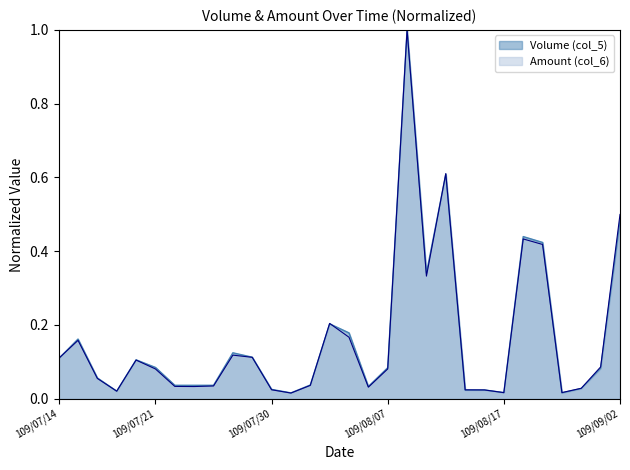

What are all the series names shown in the legend?

Volume (col_5), Amount (col_6)